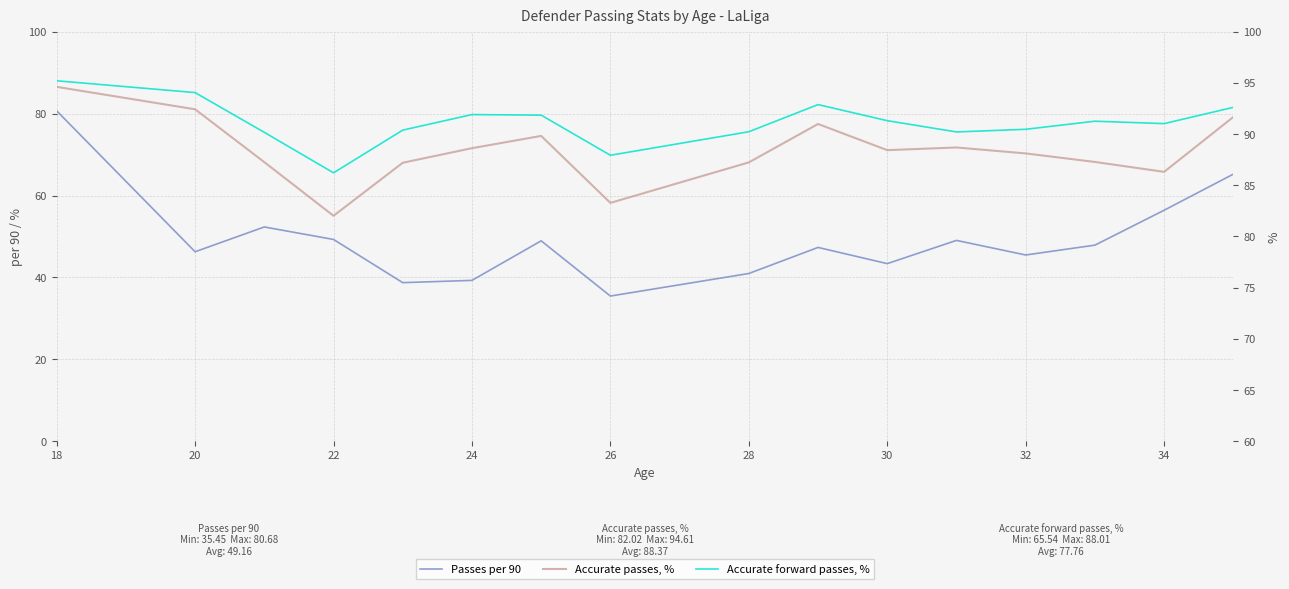

How many interior local peaks does the Accurate passes, % series have?

3